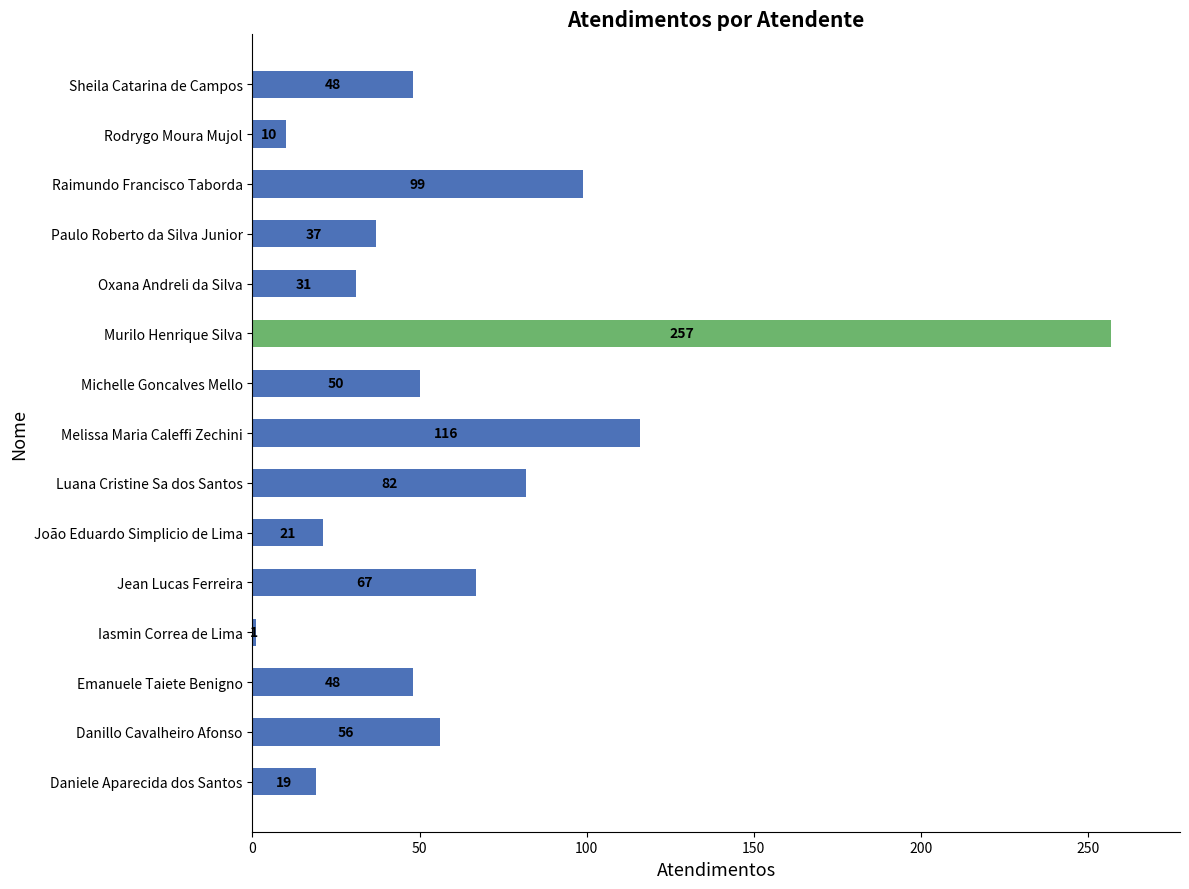

What is the difference between the maximum and minimum values?

256